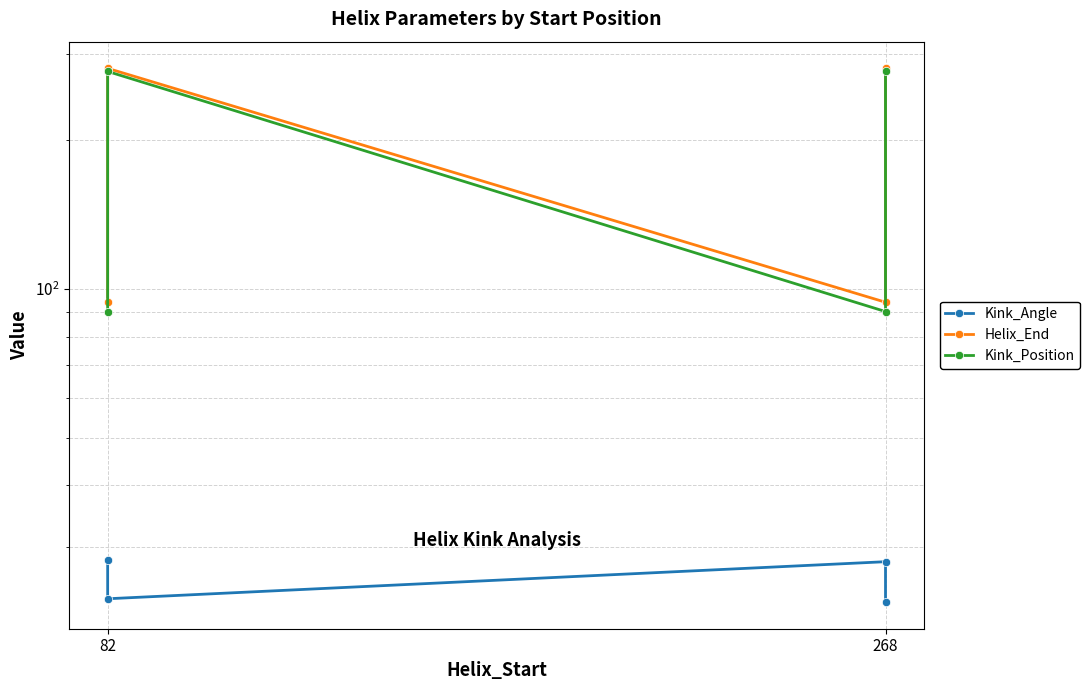

What is the value of the Helix_End point at the 4th from the left?

280.0